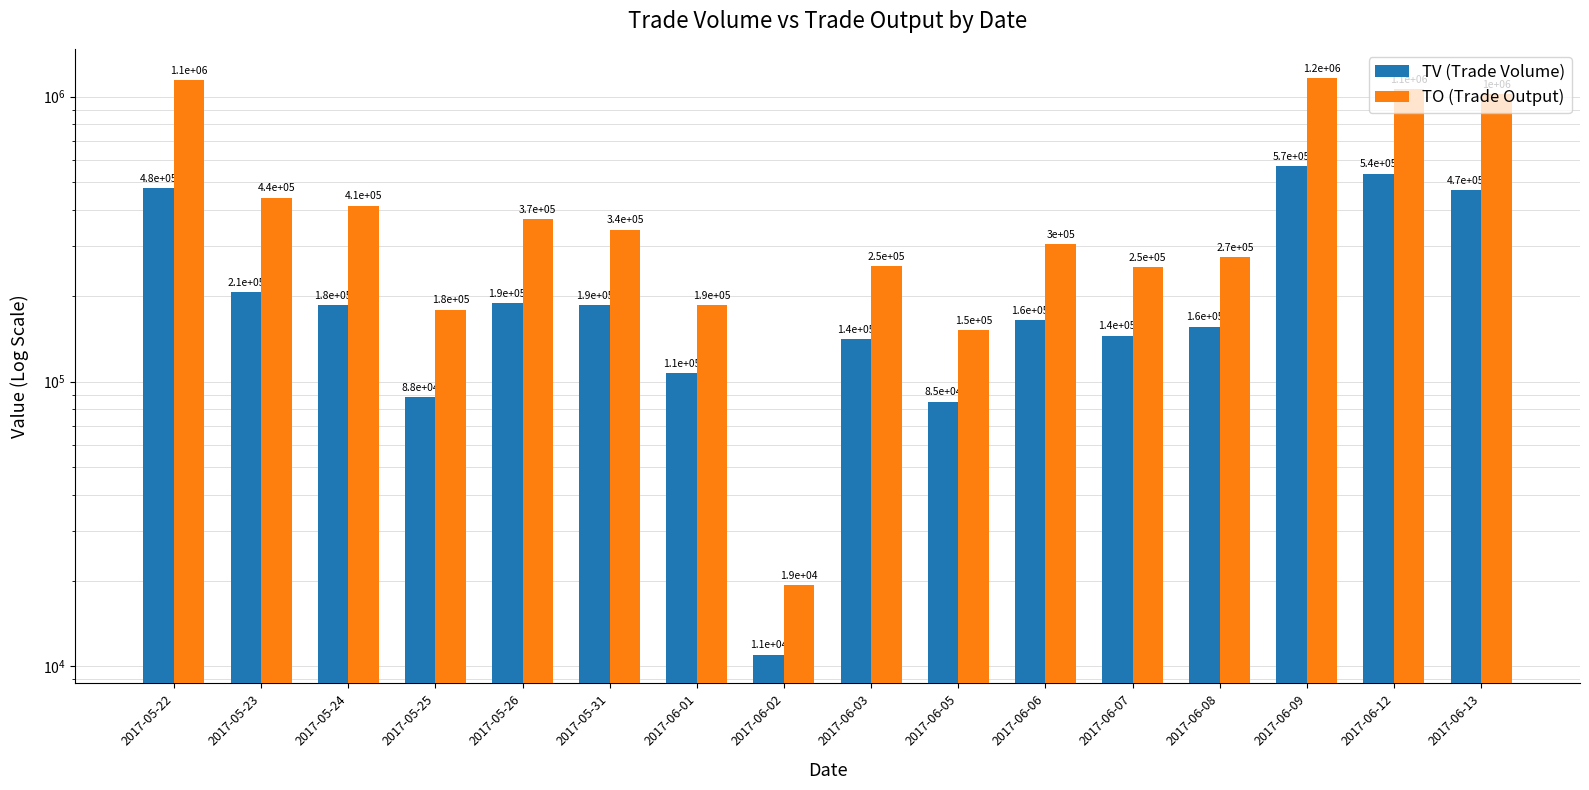

Reading left to right, what are all the values shown in this chart?

TV (Trade Volume): 2017-05-22=476000	2017-05-23=206000	2017-05-24=185000	2017-05-25=88000	2017-05-26=189000	2017-05-31=186000	2017-06-01=107000	2017-06-02=11000	2017-06-03=141000	2017-06-05=85000	2017-06-06=164000	2017-06-07=145000	2017-06-08=156000	2017-06-09=570000	2017-06-12=537000	2017-06-13=469000
TO (Trade Output): 2017-05-22=1141990	2017-05-23=442460	2017-05-24=414280	2017-05-25=178960	2017-05-26=370800	2017-05-31=341270	2017-06-01=185640	2017-06-02=19340	2017-06-03=254470	2017-06-05=151290	2017-06-06=303220	2017-06-07=251810	2017-06-08=272910	2017-06-09=1165340	2017-06-12=1060240	2017-06-13=1019360